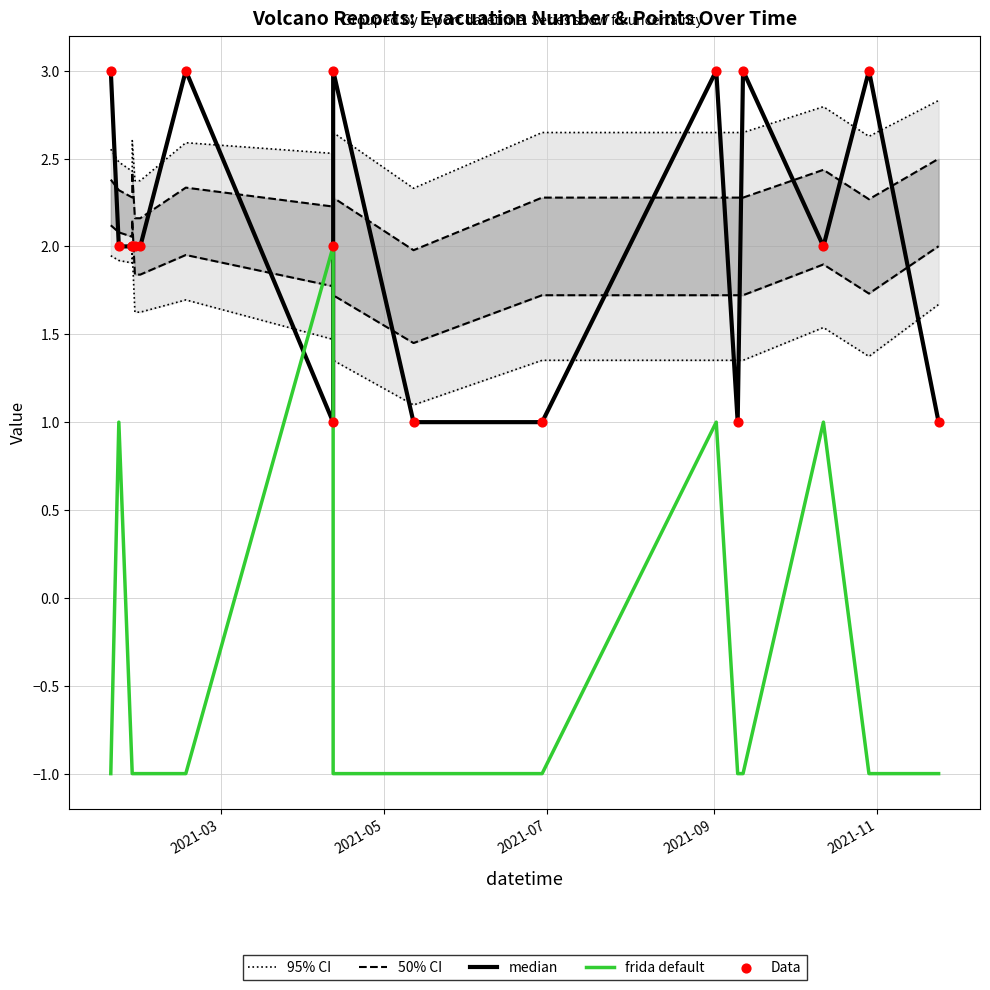

What are all the series names shown in the legend?

95% CI, 50% CI, median, frida default, Data